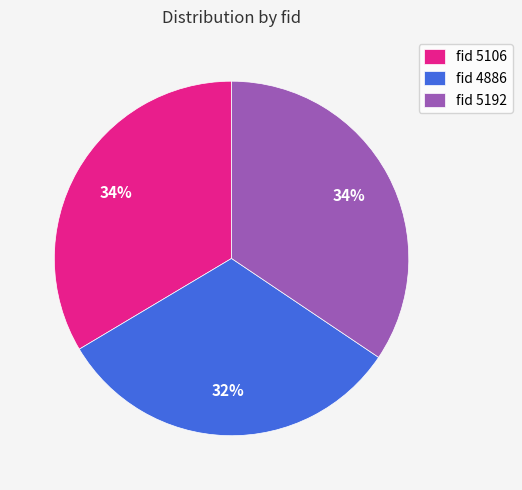

Which has a higher value, fid 4886 or fid 5106?

fid 5106